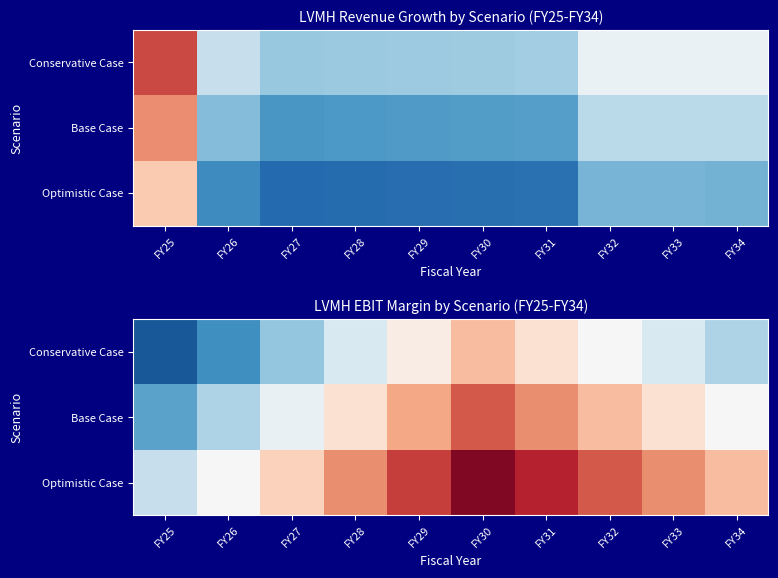

What is the sum of all Base Case values?

2.7